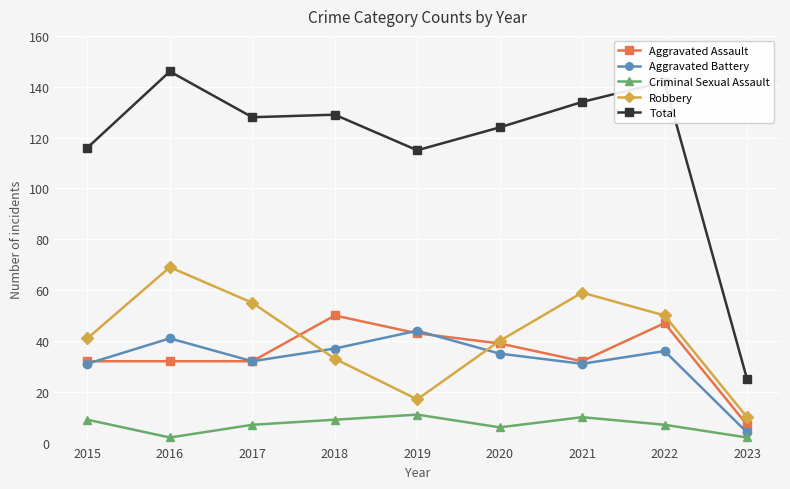

At how many categories does at least one series exceed 54?

8